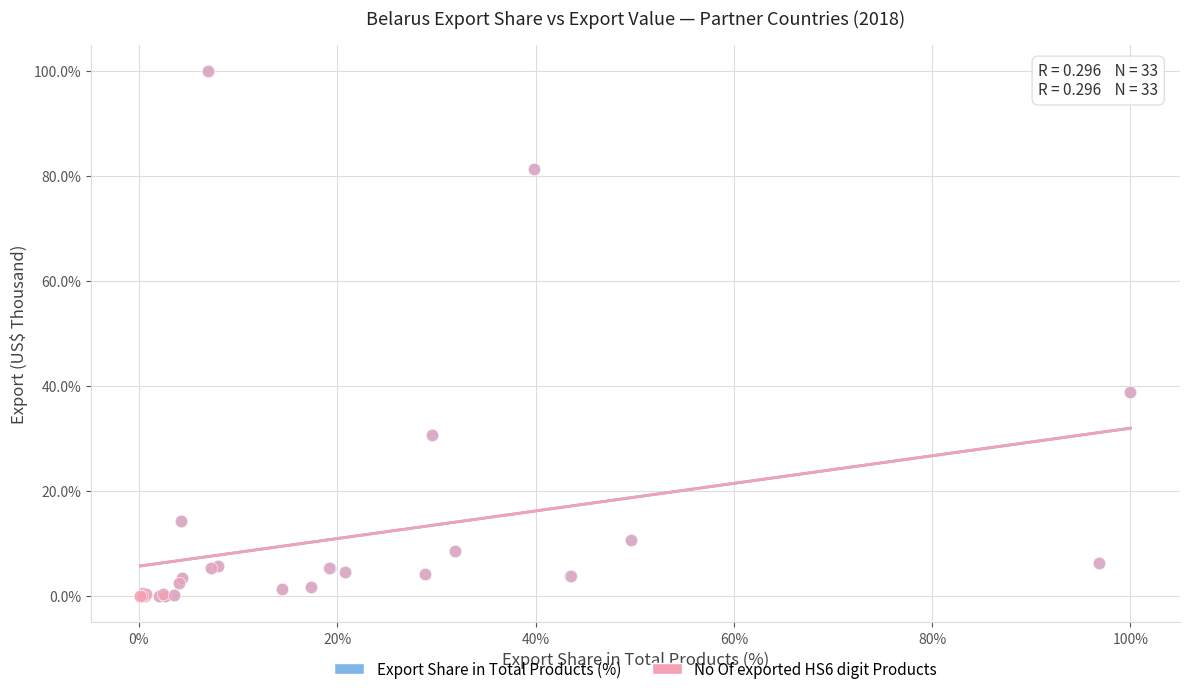

What are all the series names shown in the legend?

Export Share in Total Products (%), No Of exported HS6 digit Products